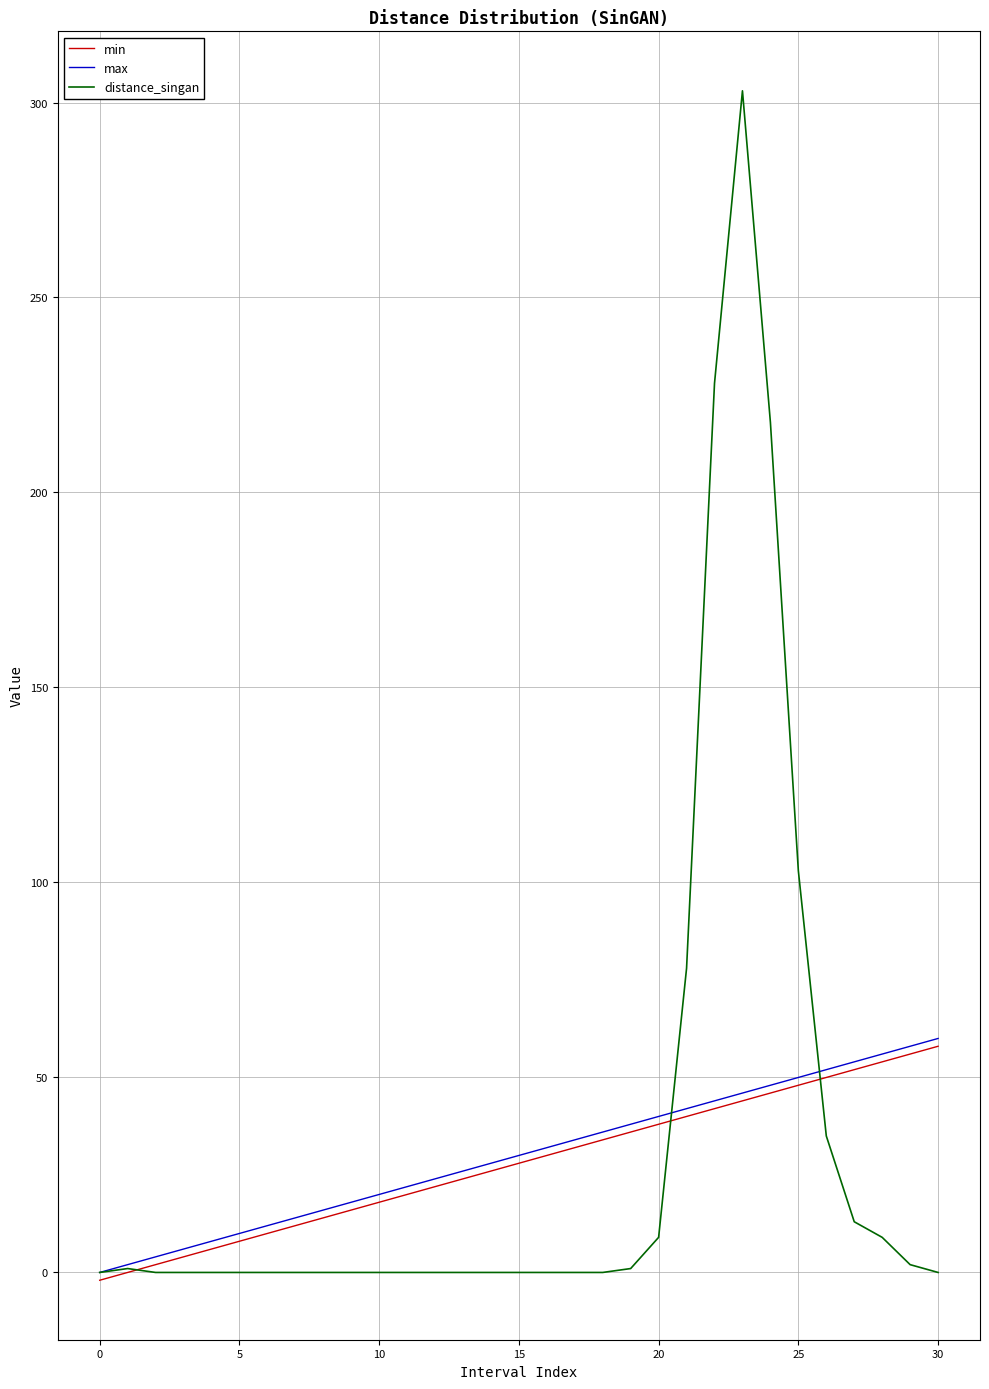

Which series has the widest spread of values?

distance_singan